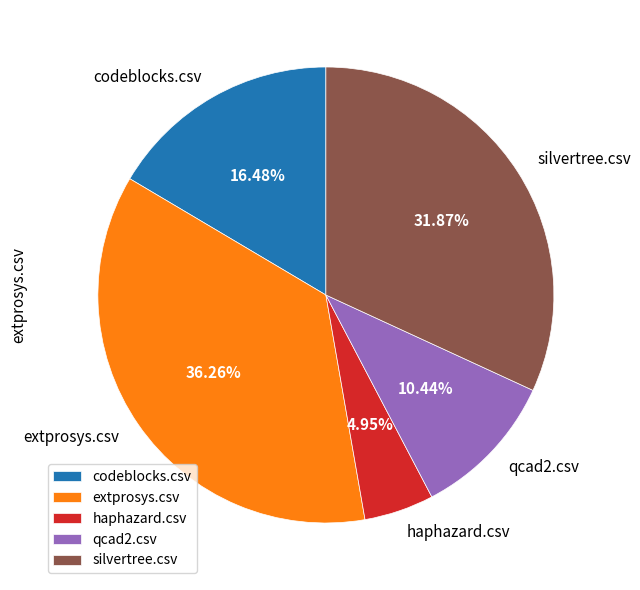

Rank the categories by value from highest to lowest.

extprosys.csv, silvertree.csv, codeblocks.csv, qcad2.csv, haphazard.csv